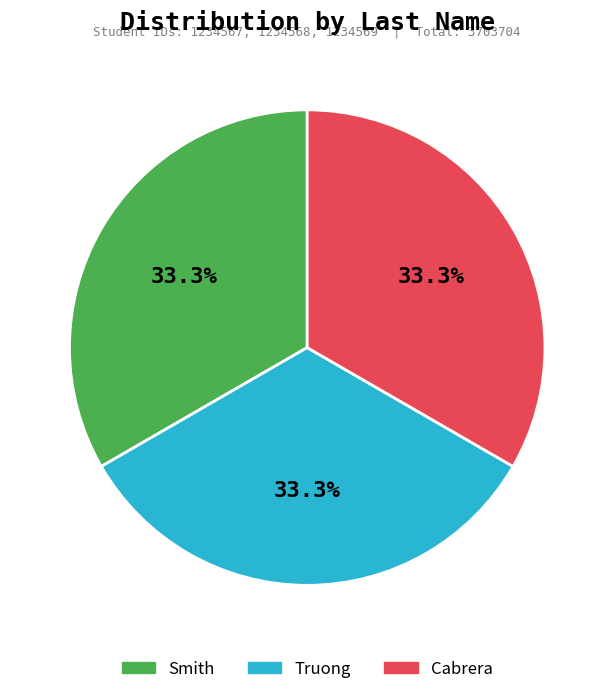

To the nearest percent, what is the combined percentage of Cabrera and Truong?

67%